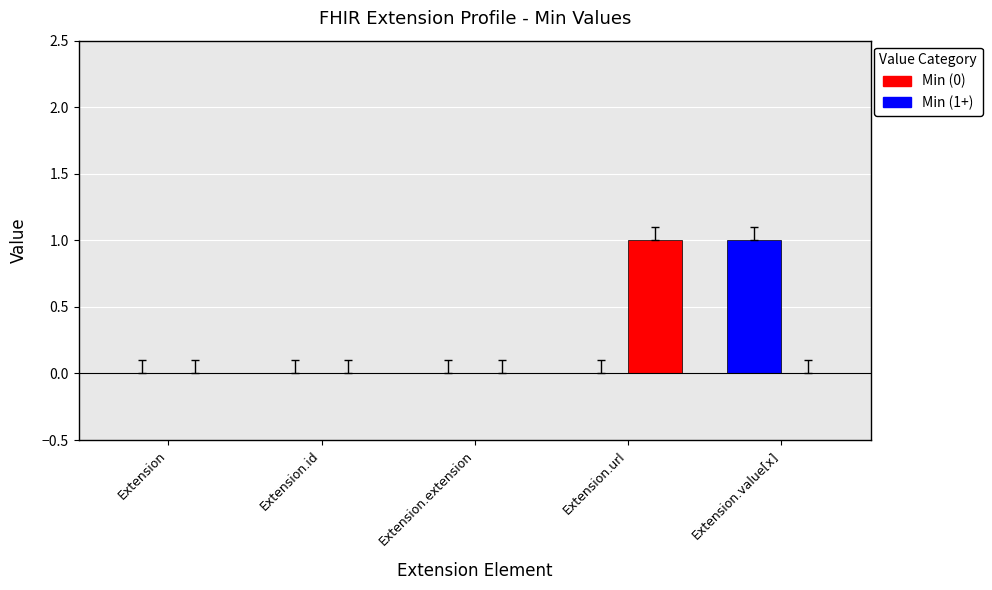

At which category is the sum across all series the highest?

Extension.url